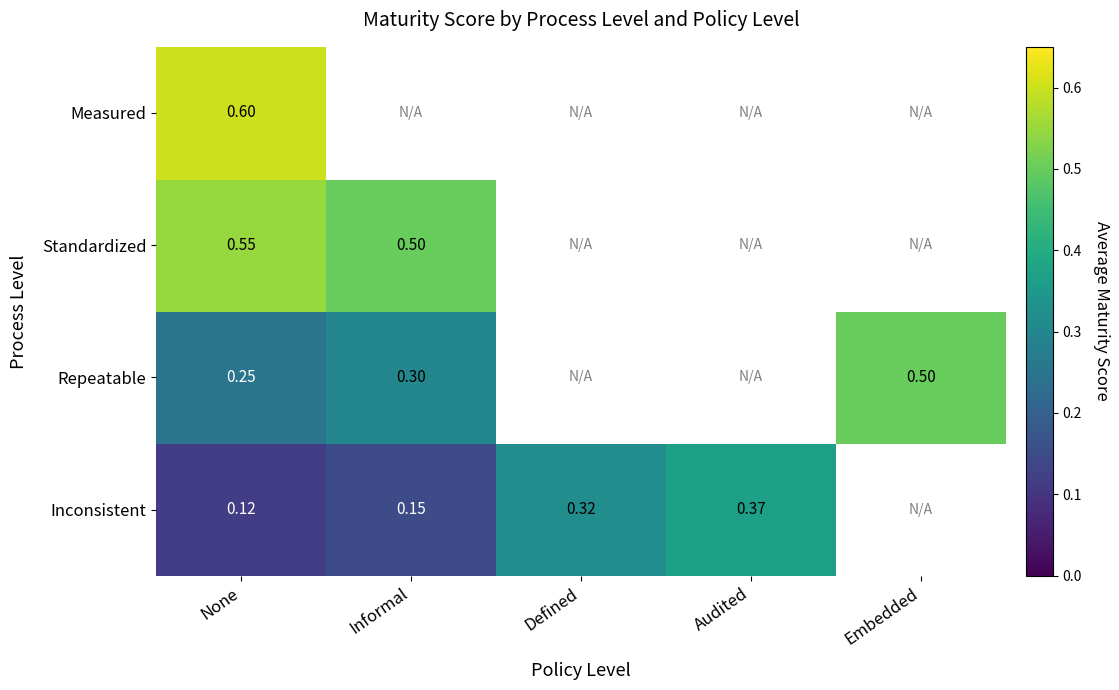

At which label is Repeatable closest to 0?

None